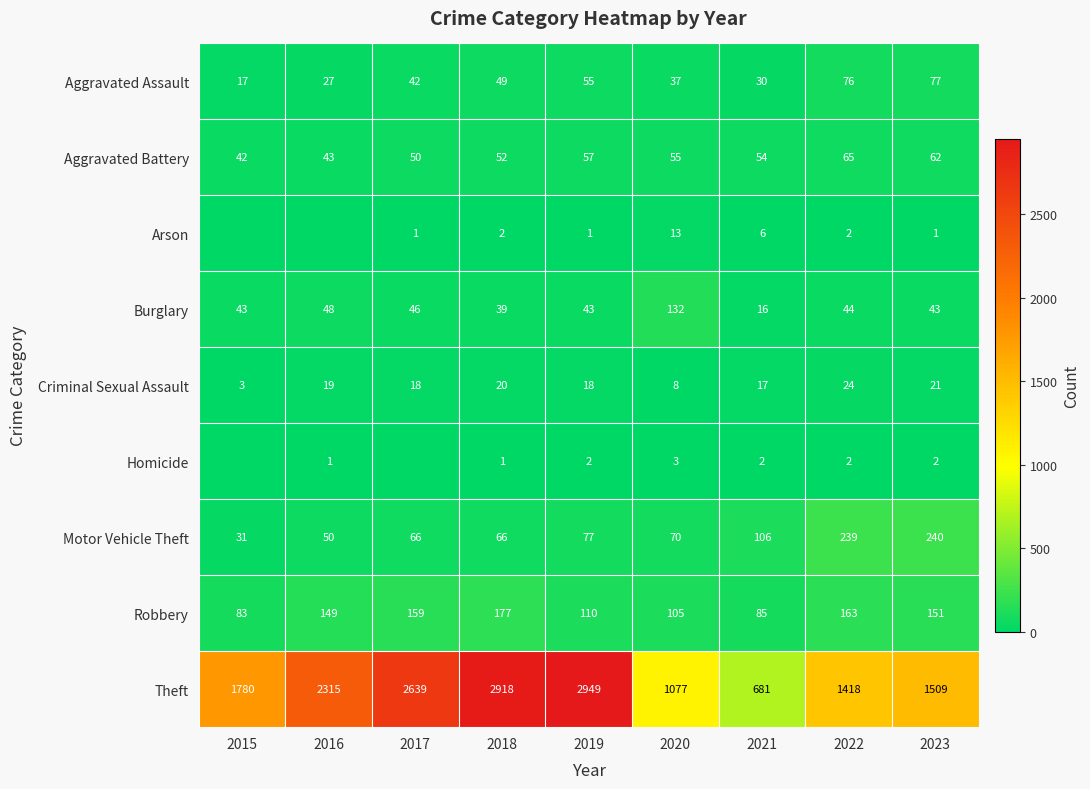

What value does the Burglary series have at 2015?

43